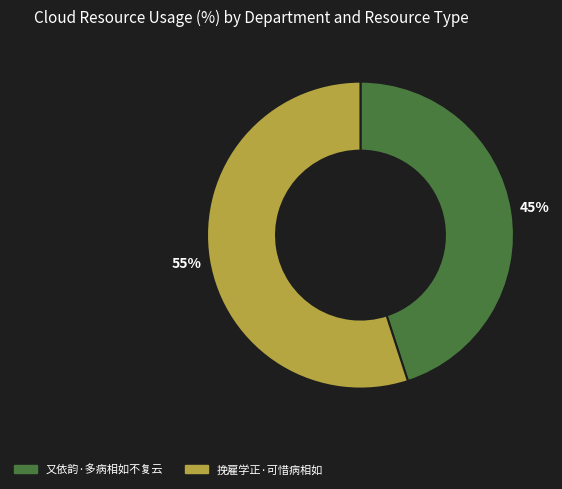

What percentage is the 又依韵·多病相如不复云 slice, to the nearest percent?

45%